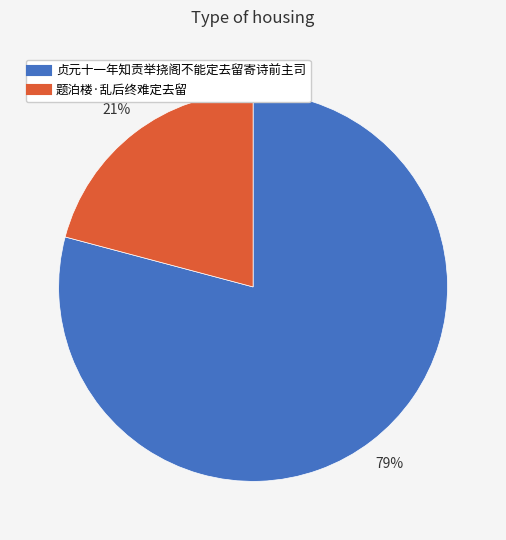

How many segments does this pie chart have?

2